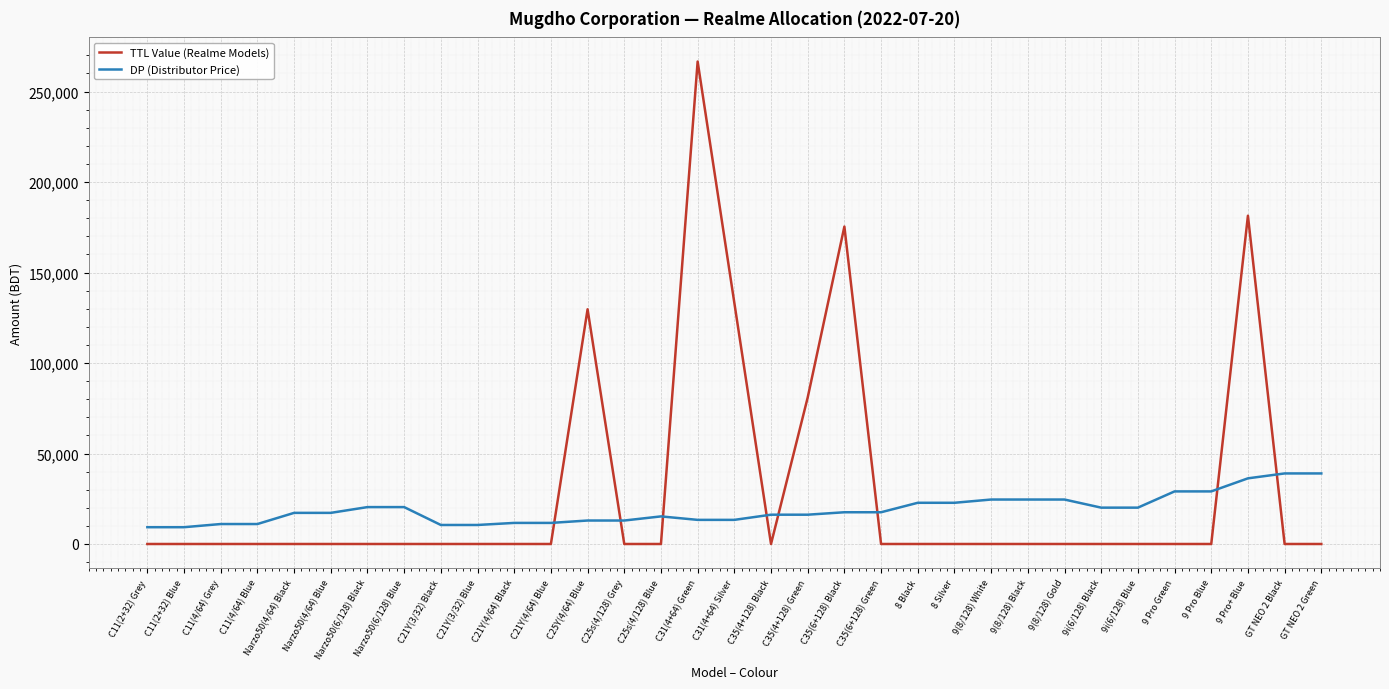

List the series in order of their overall mean, highest first.

TTL Value (Realme Models), DP (Distributor Price)